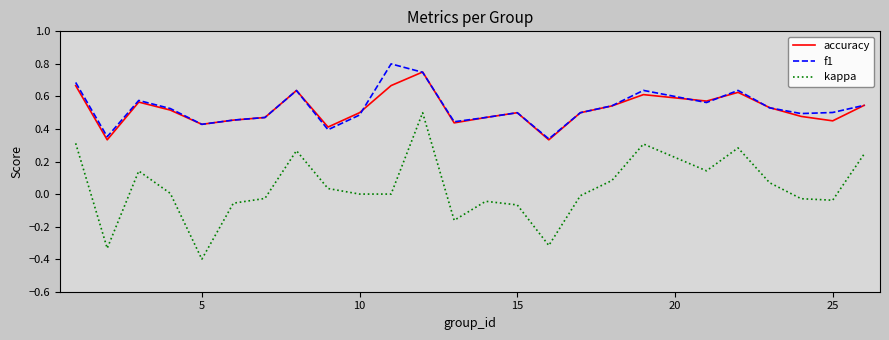

True or false: kappa has more than 2 points higher than both neighbors.

True